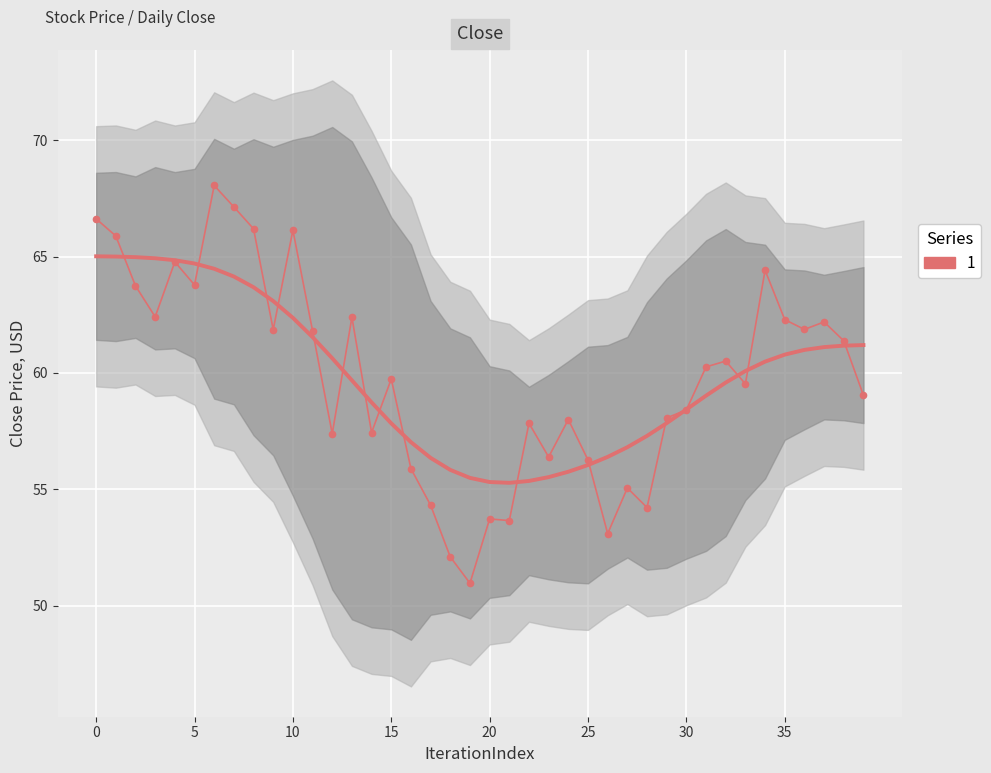

Reading left to right, transcribe all the data shown in this chart.

66.6	65.9	63.7	62.4	64.8	63.8	68.1	67.1	66.2	61.9	66.1	61.8	57.4	62.4	57.4	59.7	55.9	54.3	52.1	51.0	53.7	53.7	57.8	56.4	58.0	56.3	53.1	55.1	54.2	58.1	58.4	60.3	60.5	59.5	64.4	62.3	61.9	62.2	61.4	59.0